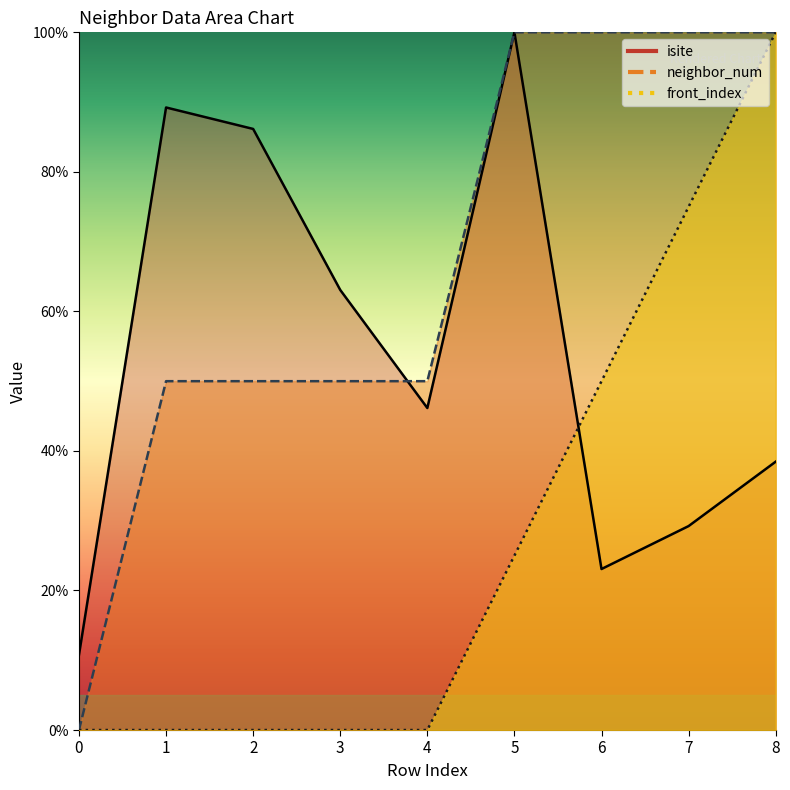

How many lines are shown in the chart?

3